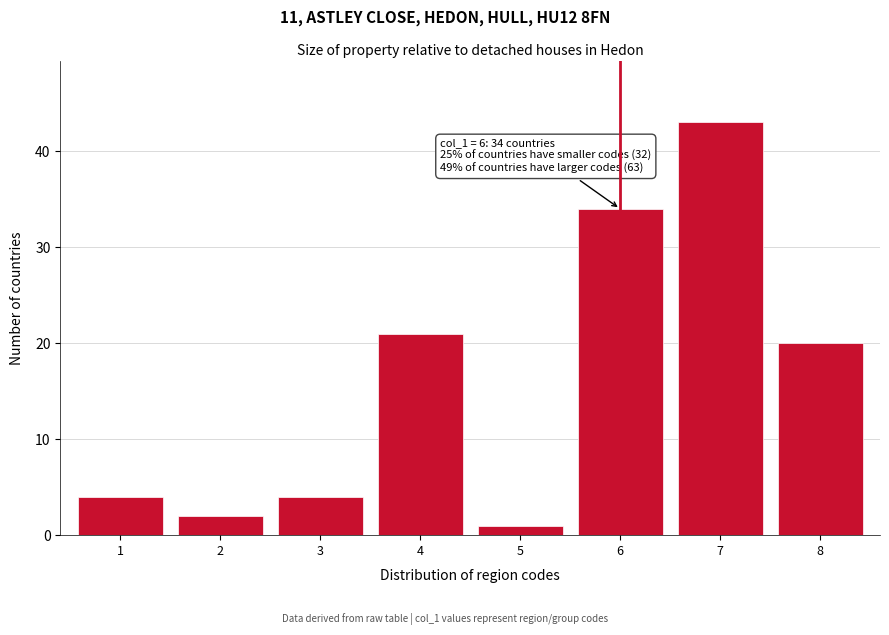

Reading left to right, list all the values displayed in this chart.

1=4	2=2	3=4	4=21	5=1	6=34	7=43	8=20